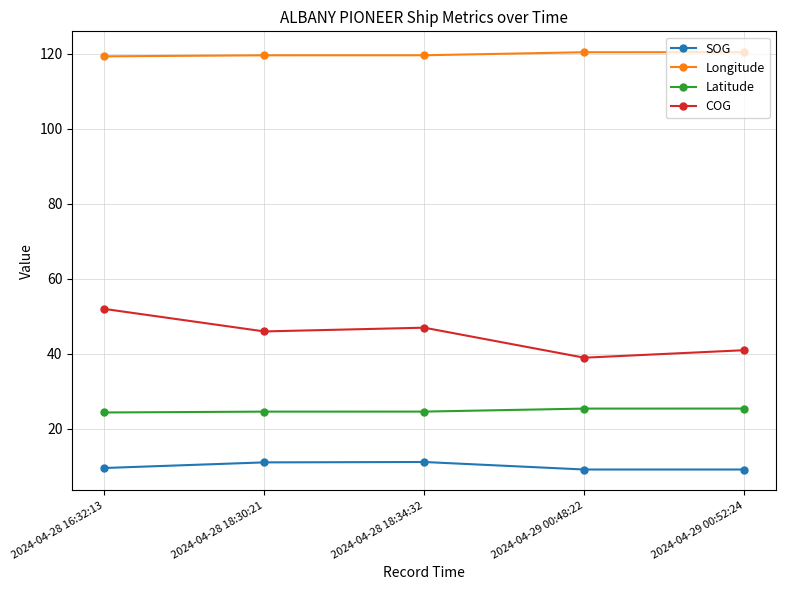

What is the difference between the COG values at 2024-04-28 18:34:32 and 2024-04-29 00:52:24?

6.0